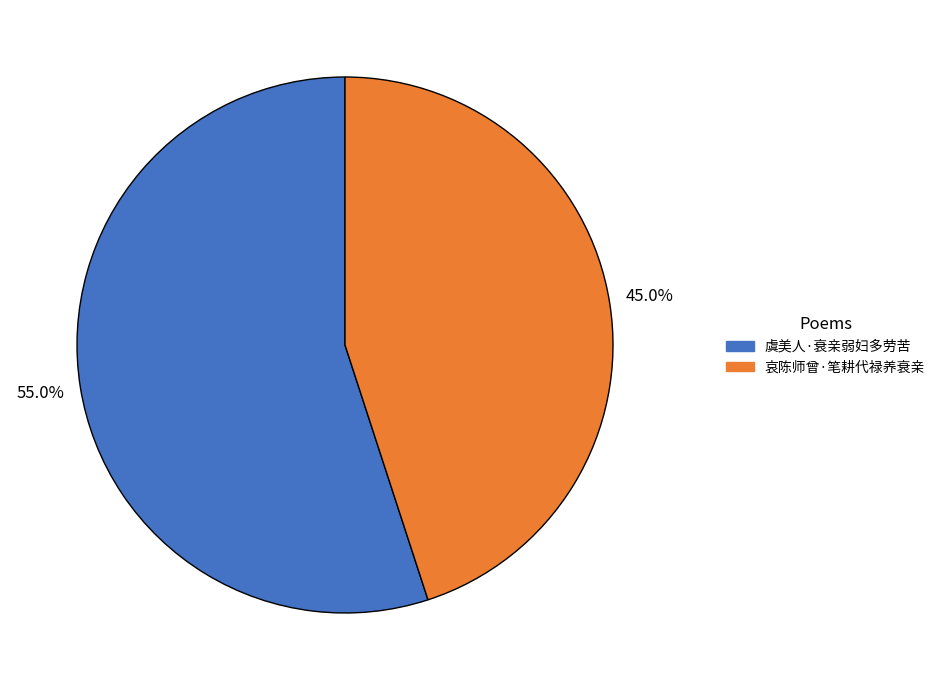

What is the smallest slice in the pie chart?

哀陈师曾·笔耕代禄养衰亲